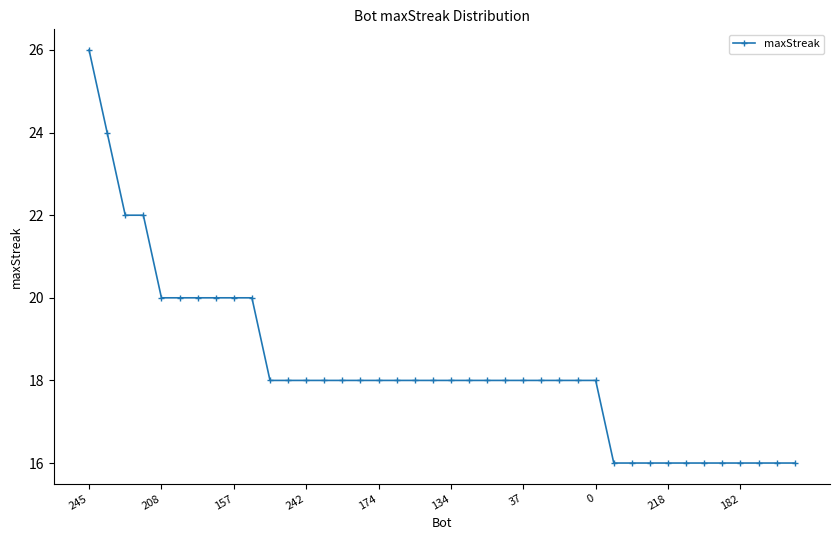

What is the minimum value shown in the chart?

16